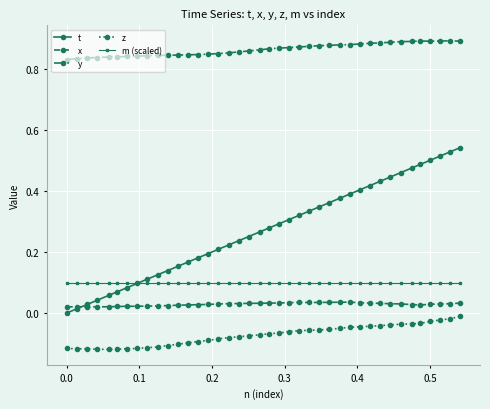

Which series has the widest spread of values?

t